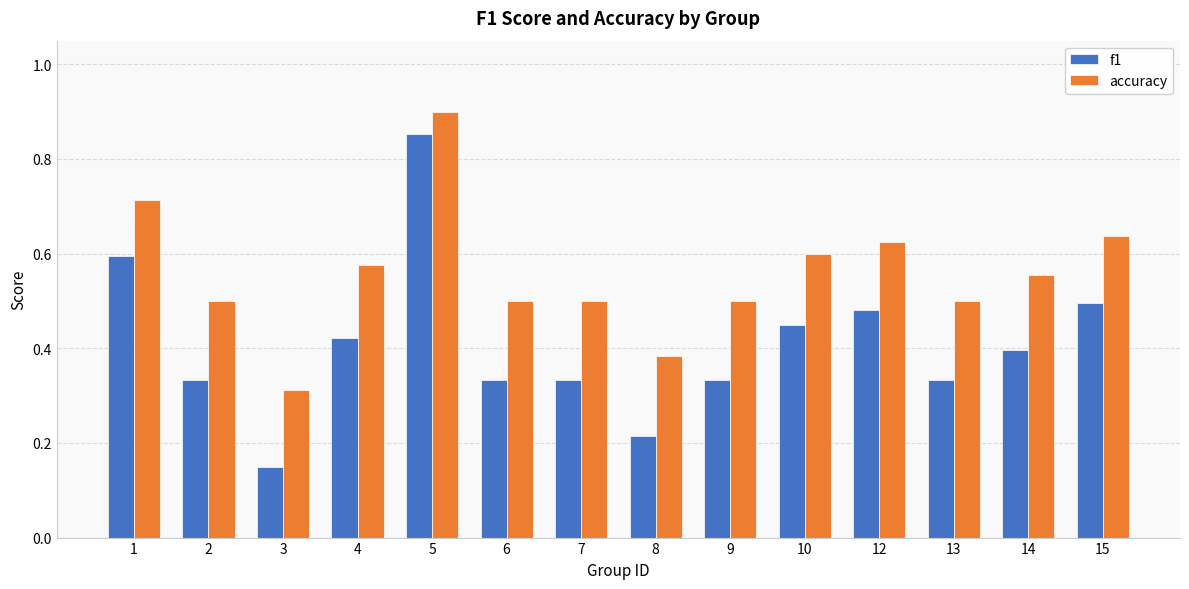

The value of accuracy at 13 is 0.5. True or false?

True